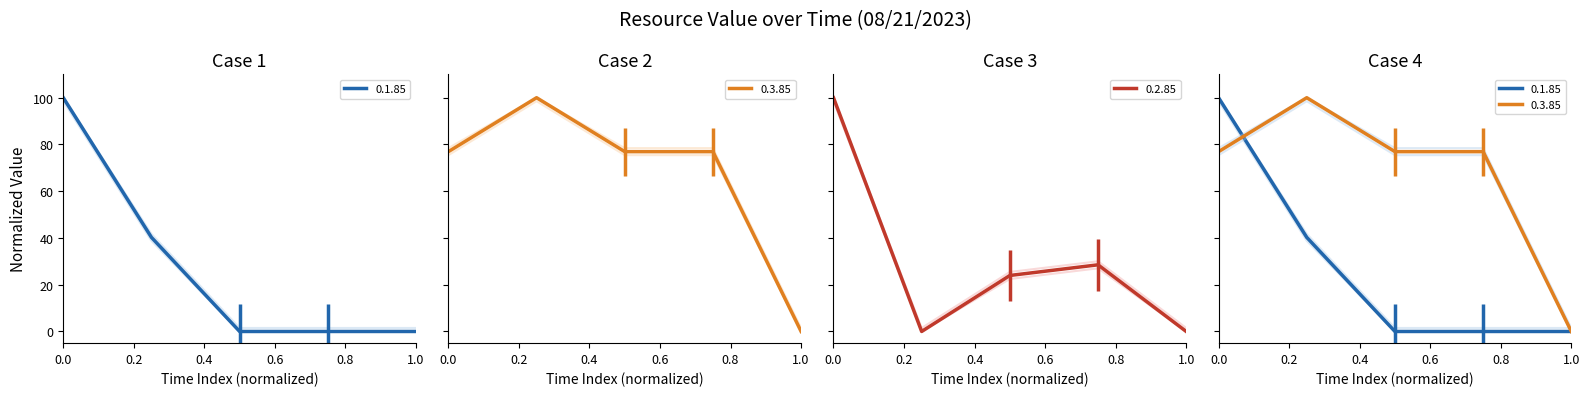

Count the number of categories in the chart.

5